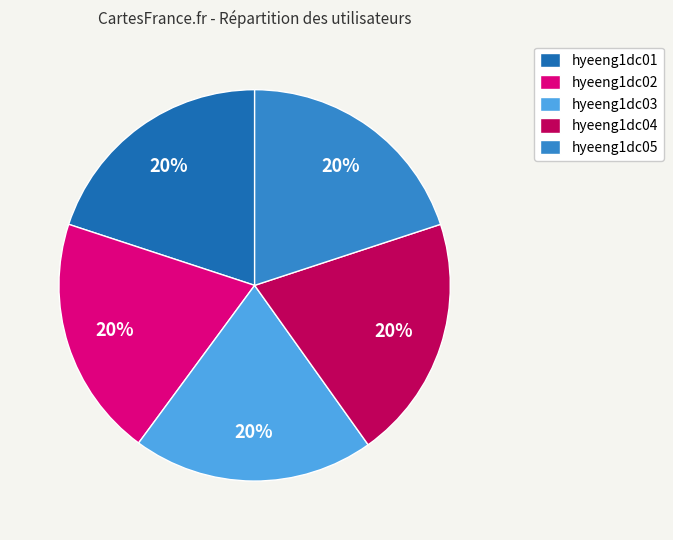

How many segments does this pie chart have?

5